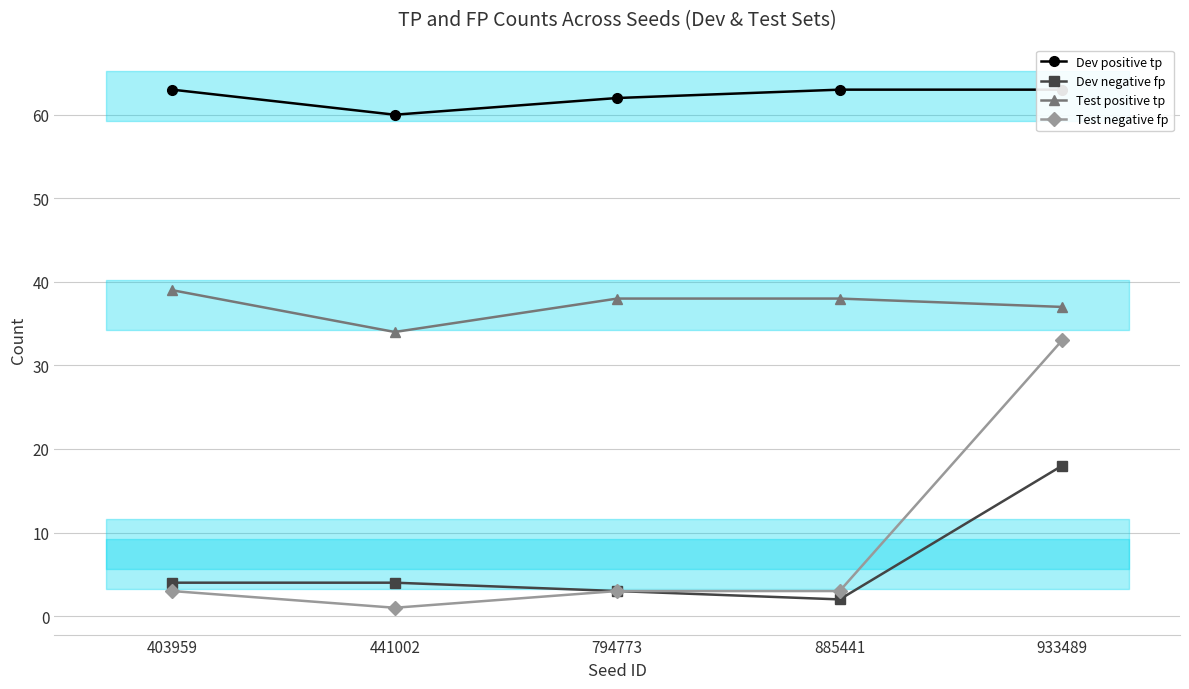

Read the Test positive tp value at 885441.

38